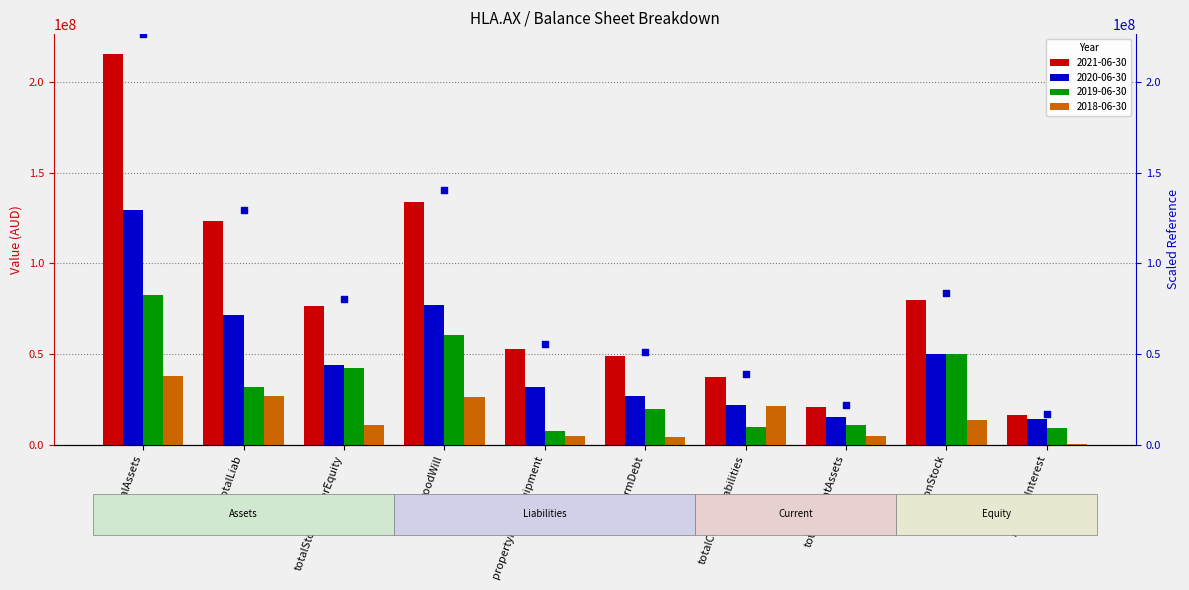

What is the ratio of the value at totalCurrentLiabilities to the value at commonStock?

0.5